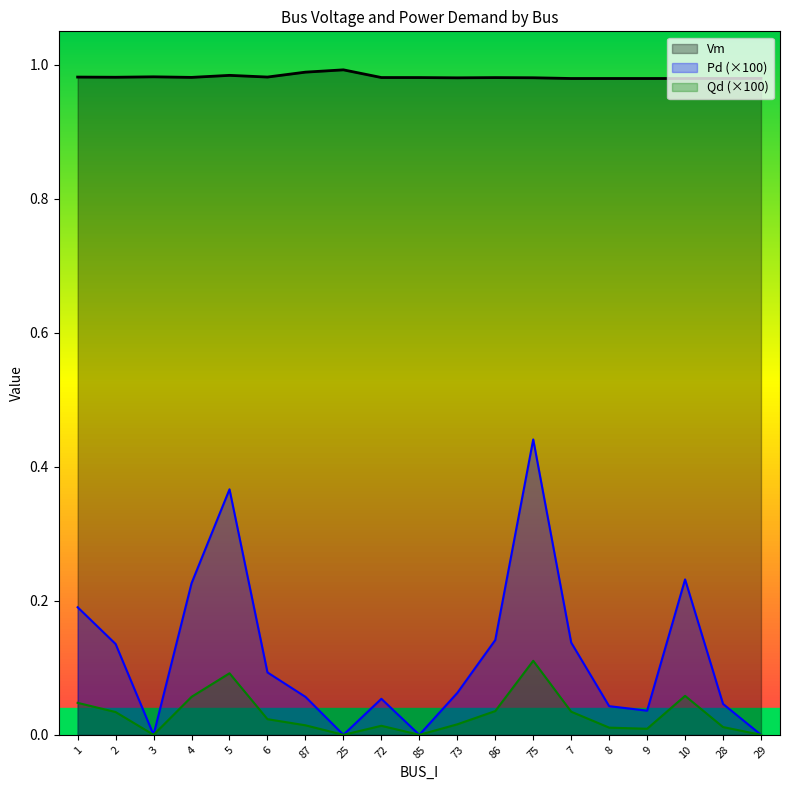

True or false: Vm has a value of 0.4 at 25.

False